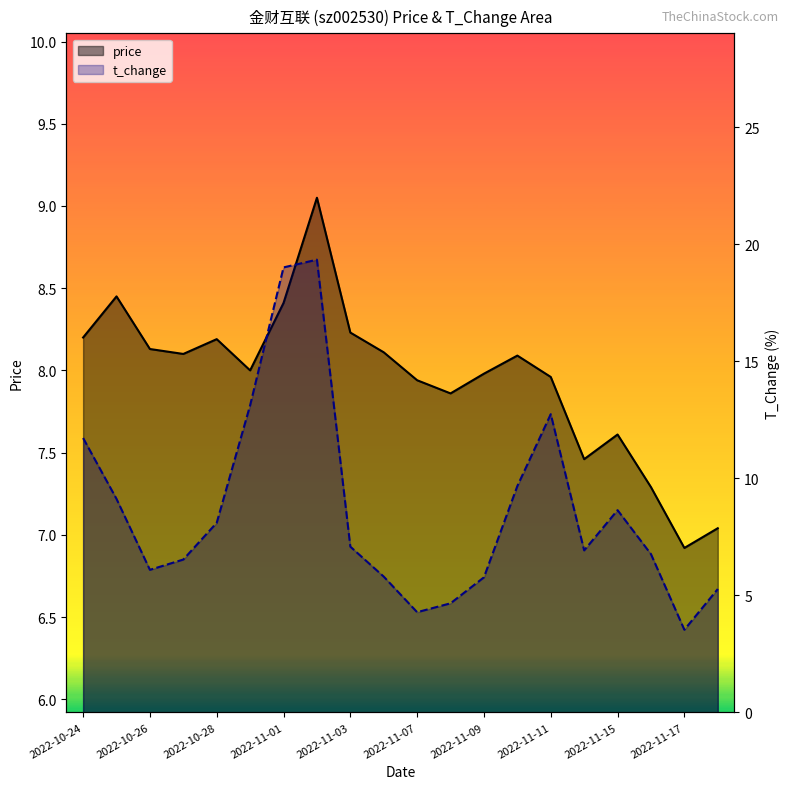

What is the sum of all price values?

159.0